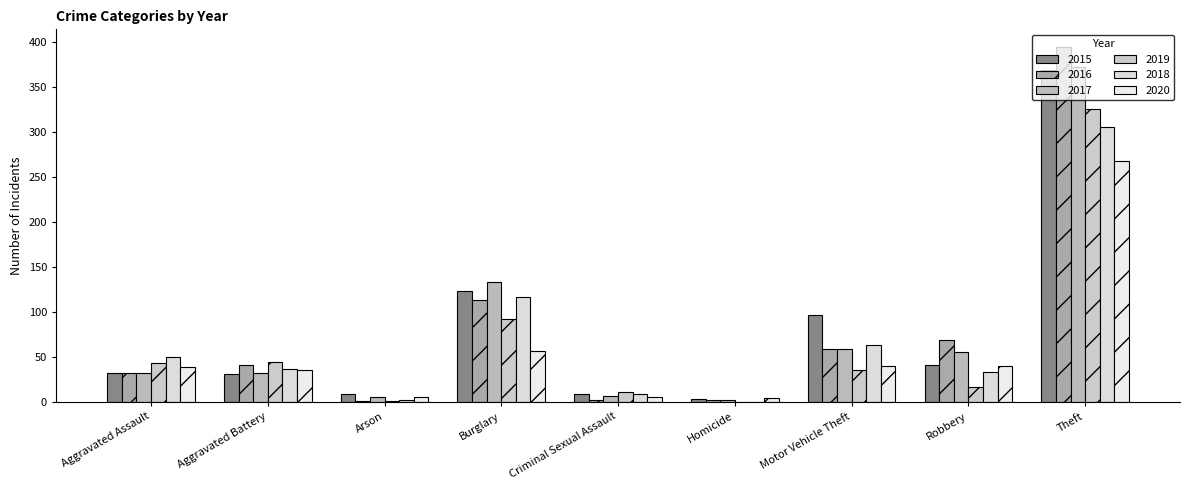

Are the bars grouped side by side (vs. stacked)?

Yes